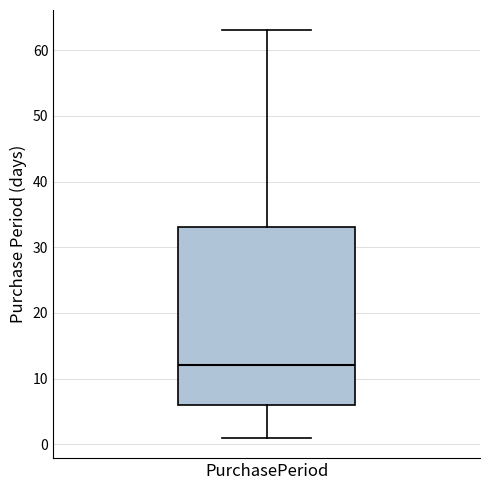

Where does the median line of the box for PurchasePeriod sit on the y-axis? The values are not printed on the chart, so give them approximately, as read against the axis.

12